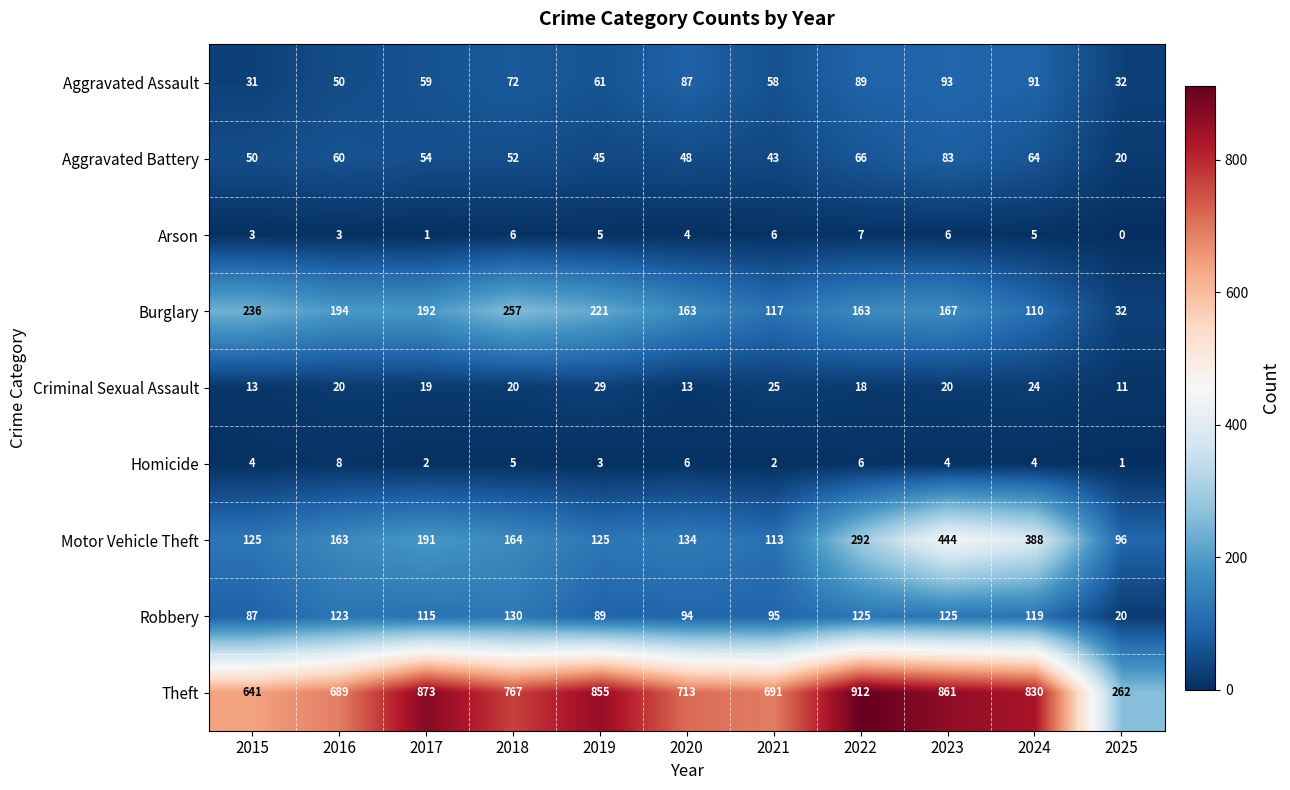

What is the total value across all series at 2016?

1310